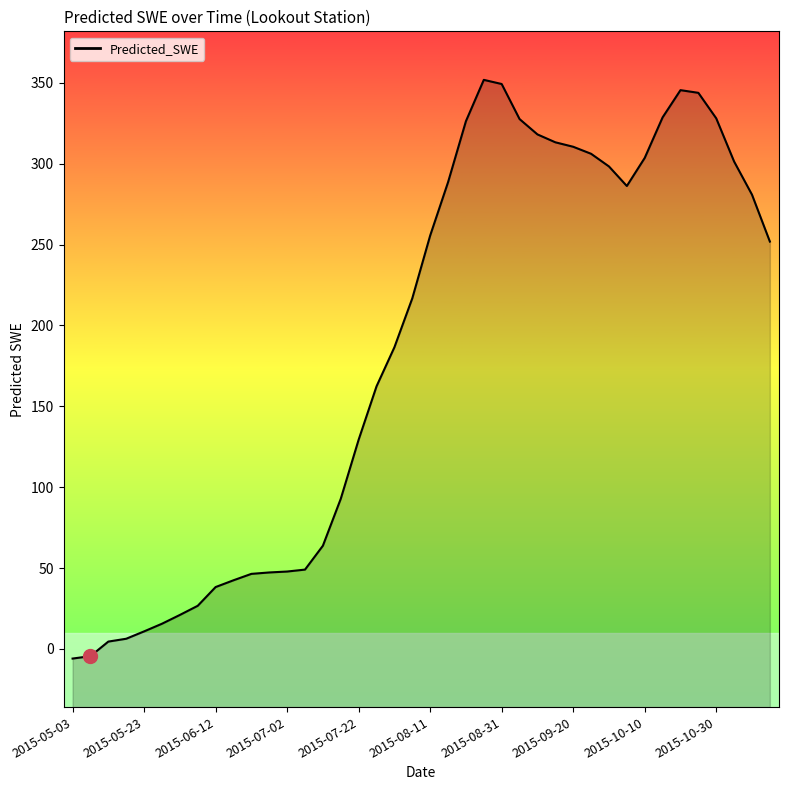

List the labels in order of value, smallest first.

2015-05-03, 2015-05-08, 2015-05-13, 2015-05-18, 2015-05-23, 2015-05-28, 2015-06-02, 2015-06-07, 2015-06-12, 2015-06-17, 2015-06-22, 2015-06-27, 2015-07-02, 2015-07-07, 2015-07-12, 2015-07-17, 2015-07-22, 2015-07-27, 2015-08-01, 2015-08-06, 2015-11-14, 2015-08-11, 2015-11-09, 2015-10-05, 2015-08-16, 2015-09-30, 2015-11-04, 2015-10-10, 2015-09-25, 2015-09-20, 2015-09-15, 2015-09-10, 2015-08-21, 2015-09-05, 2015-10-30, 2015-10-15, 2015-10-25, 2015-10-20, 2015-08-31, 2015-08-26